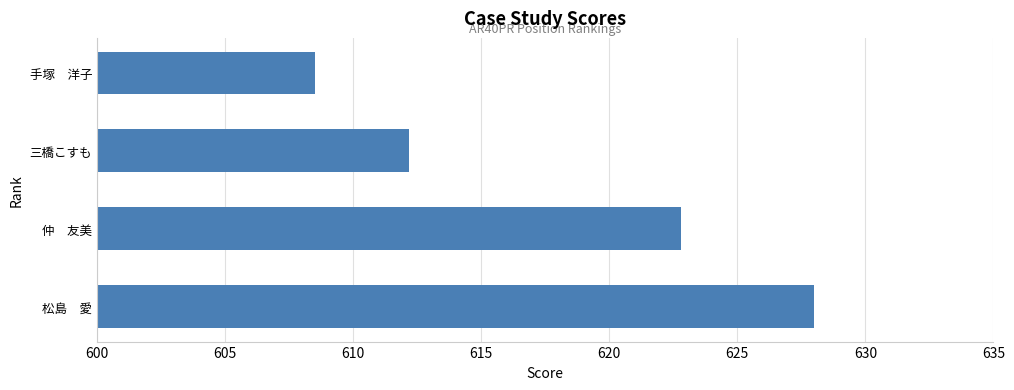

Reading bottom to top, list all the values displayed in this chart.

628.0	622.8	612.2	608.5